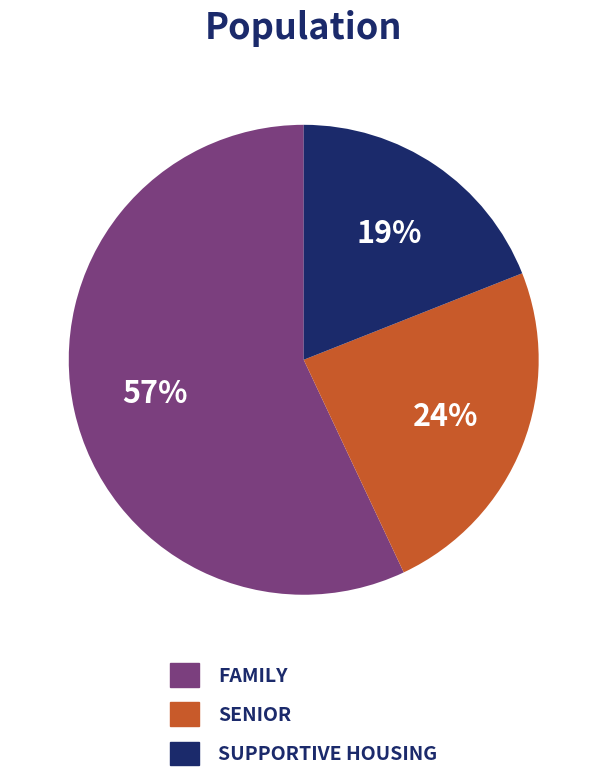

Is there a majority slice in this chart?

Yes